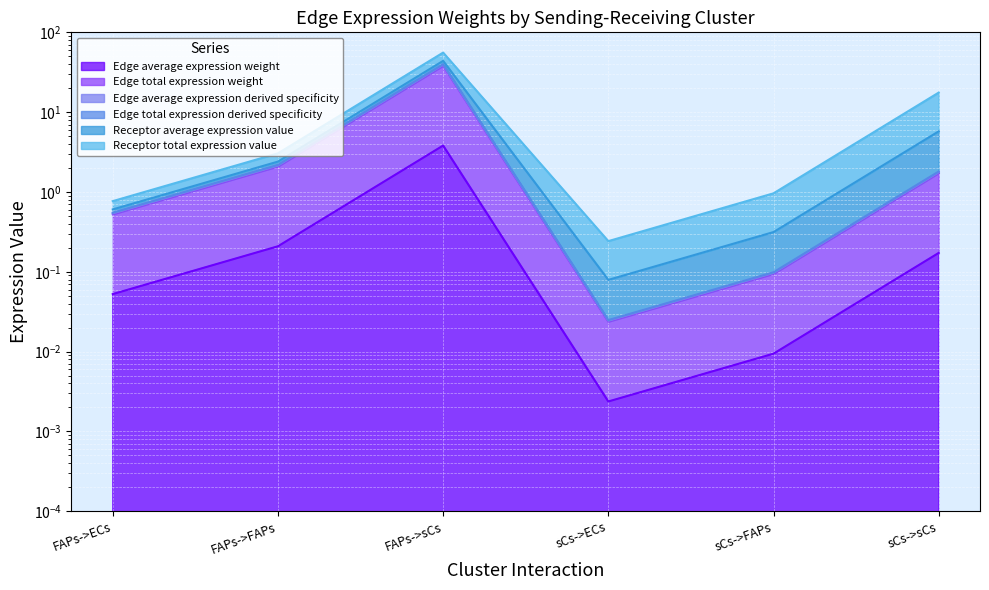

What is the spread (max minus min) of values at FAPs->FAPs?

2.0